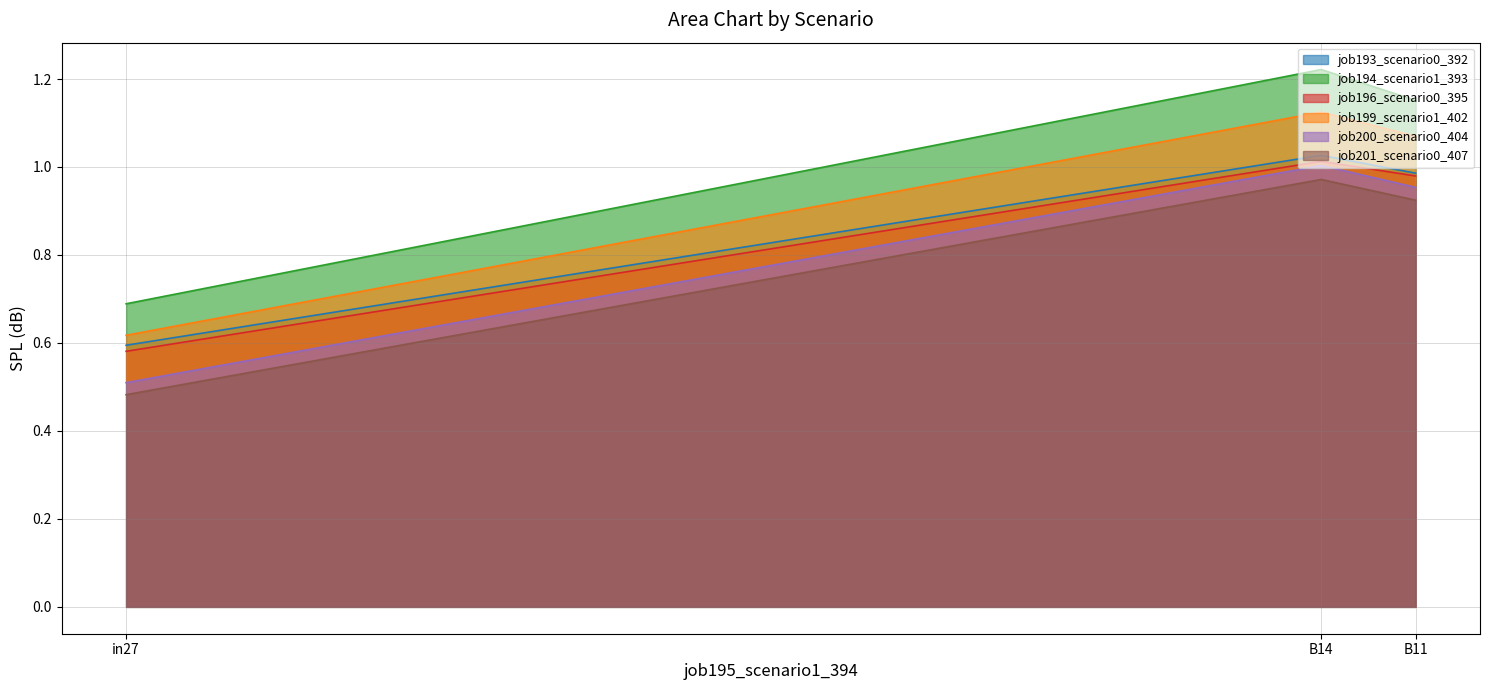

Reading left to right, transcribe all the data shown in this chart.

job193_scenario0_392: in27=0.6	B14=1.0	B11=1.0
job194_scenario1_393: in27=0.7	B14=1.2	B11=1.2
job196_scenario0_395: in27=0.6	B14=1.0	B11=1.0
job199_scenario1_402: in27=0.6	B14=1.1	B11=1.1
job200_scenario0_404: in27=0.5	B14=1.0	B11=1.0
job201_scenario0_407: in27=0.5	B14=1.0	B11=0.9